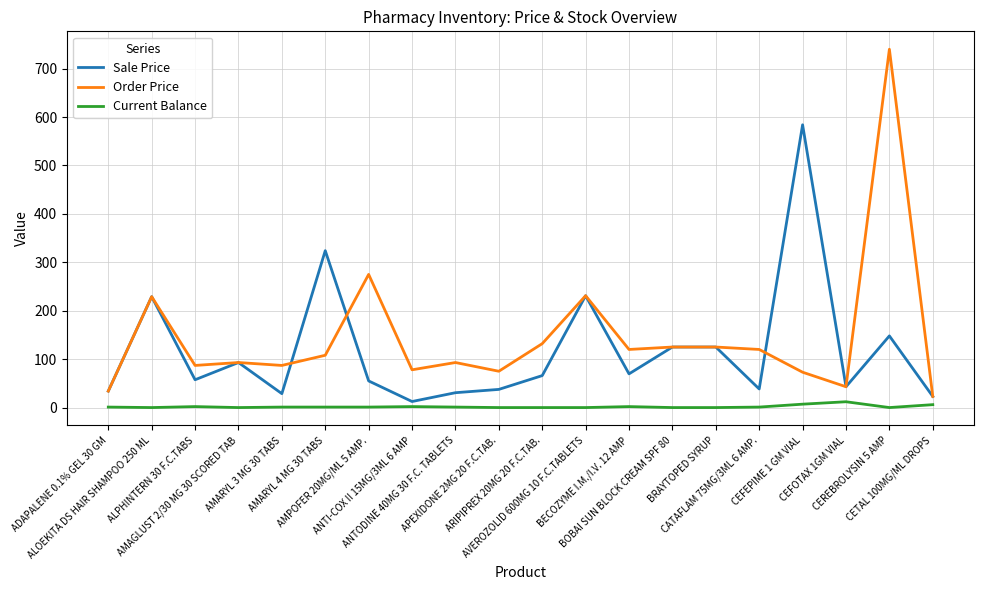

Rank the series by their average value, from highest to lowest.

Order Price, Sale Price, Current Balance